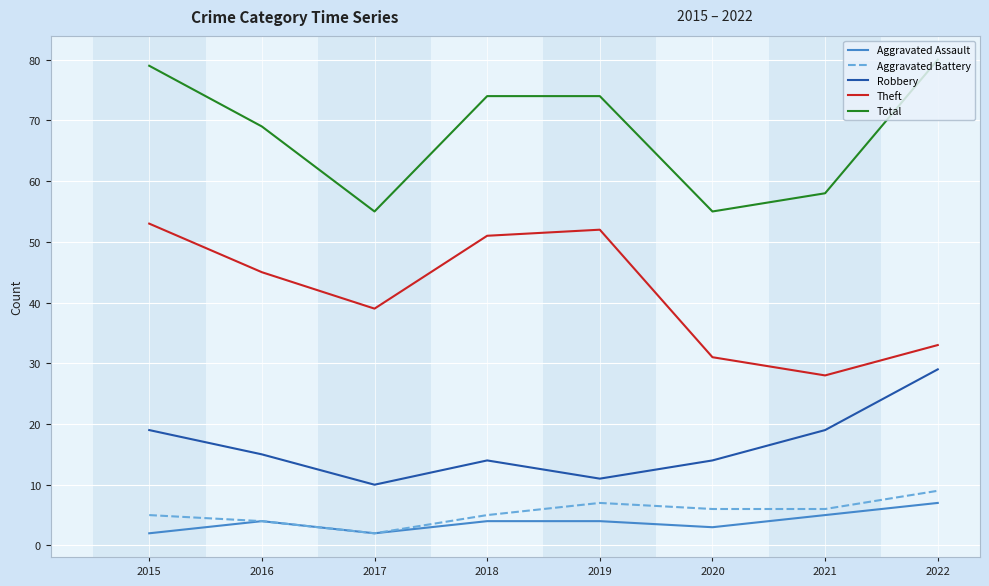

Is this an area chart (filled region under the line)?

No